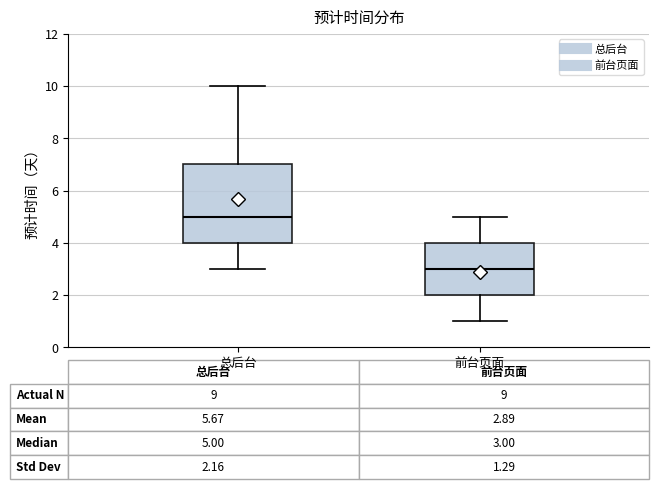

Which box is the tallest, from its lower edge to its upper edge?

总后台